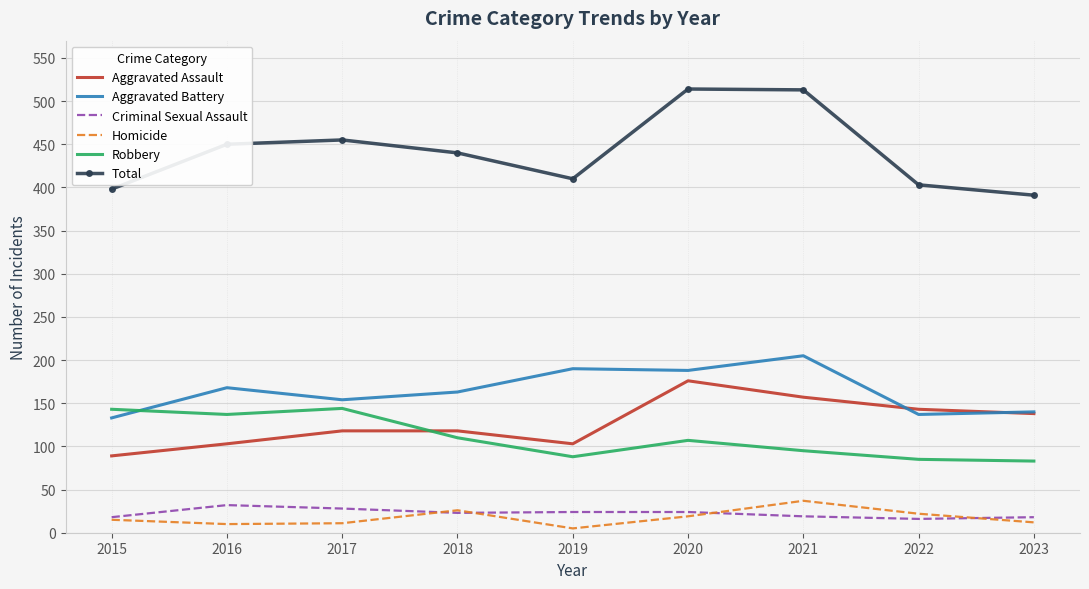

At how many categories does at least one series exceed 70?

9